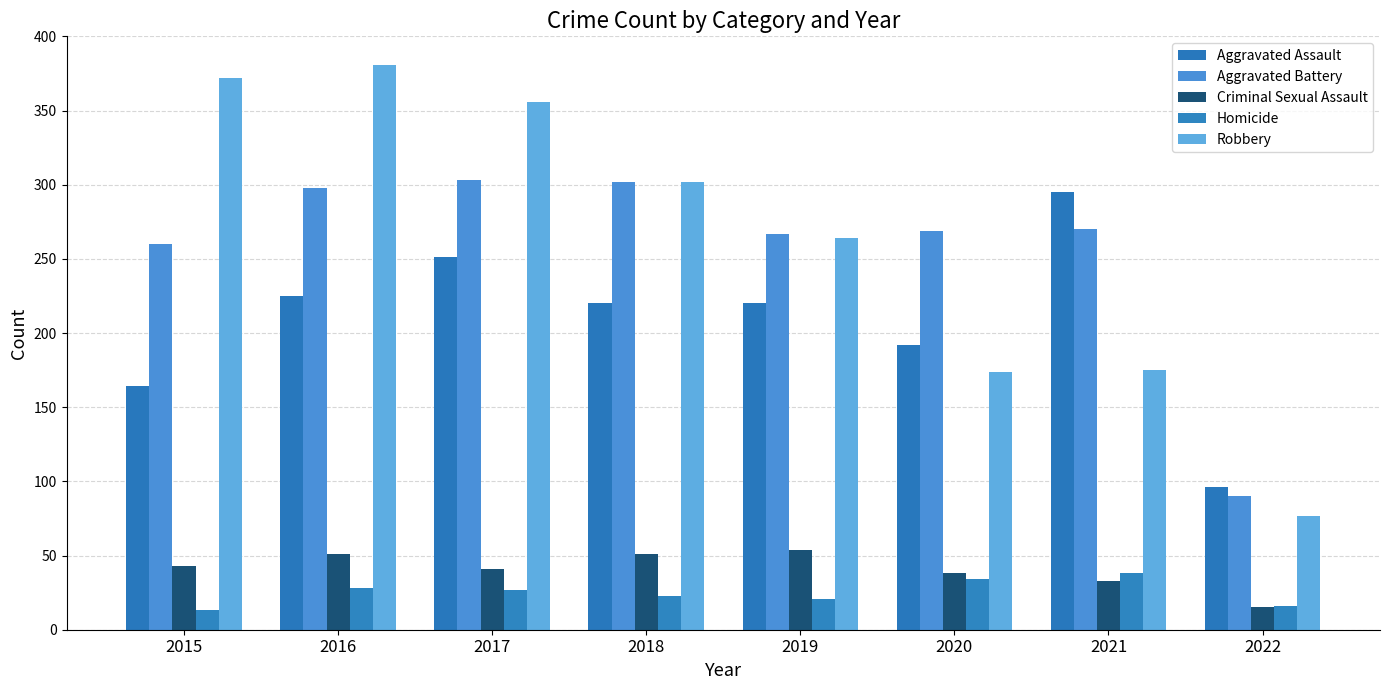

Does the chart contain any negative values?

No